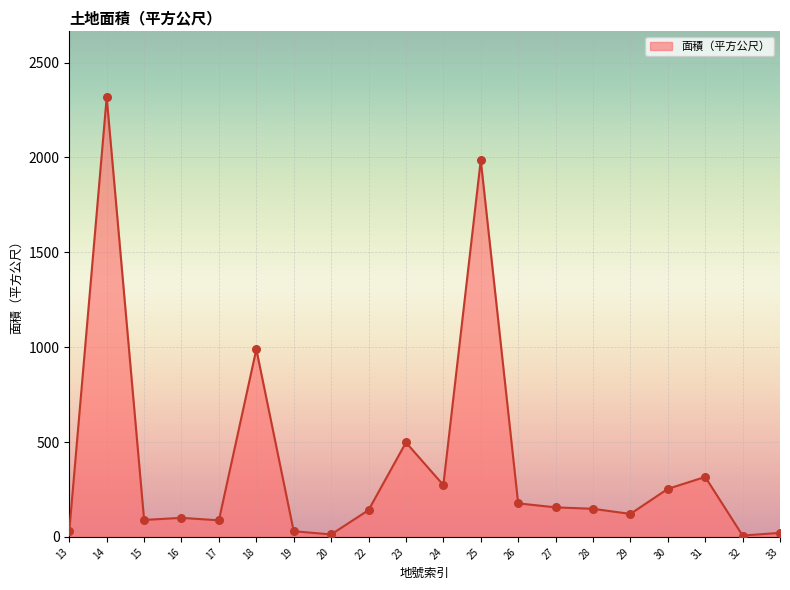

What is the ratio of the value at 15 to the value at 29?

0.7